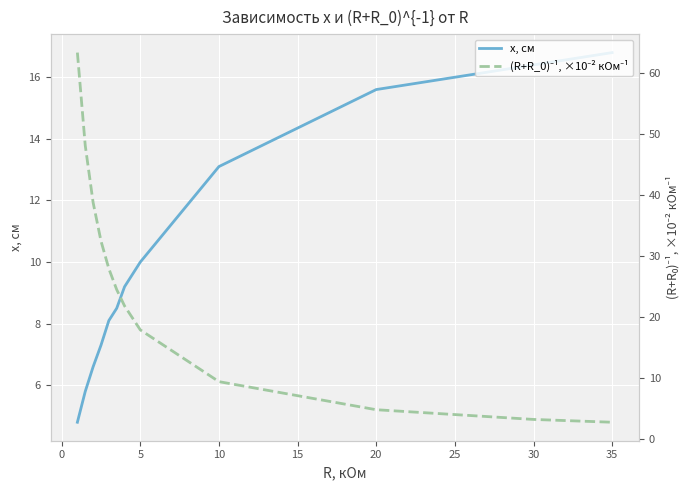

How many lines are shown in the chart?

2